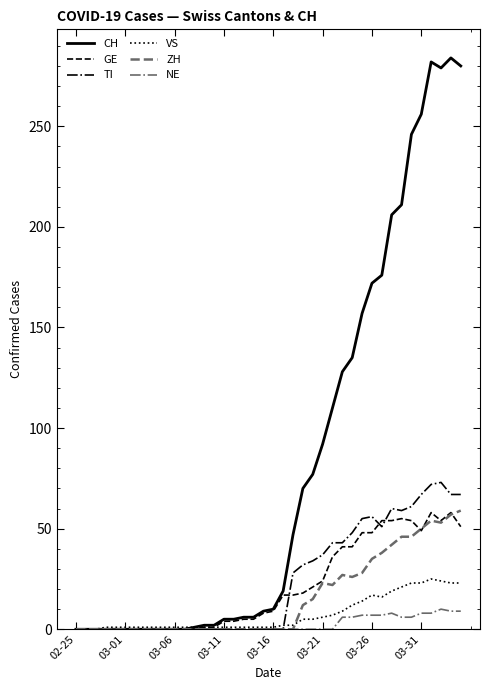

What is the maximum value for VS?

25